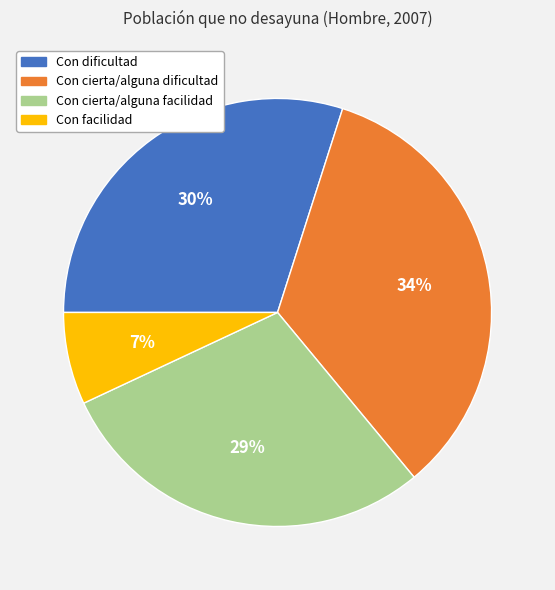

What is the smallest slice in the pie chart?

Con facilidad